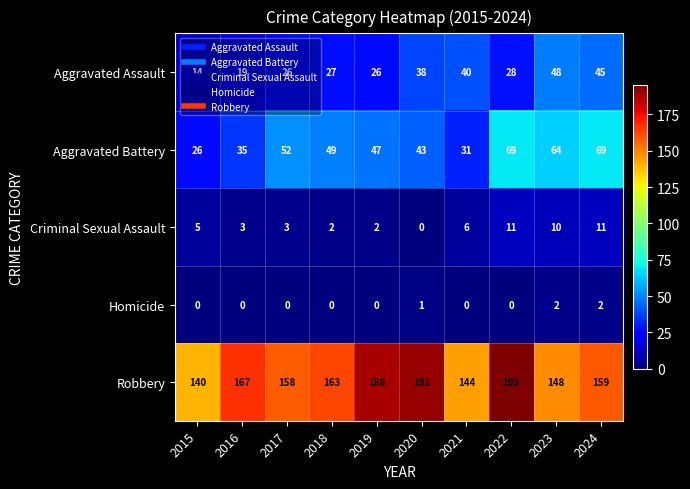

At how many categories does at least one series exceed 115?

10